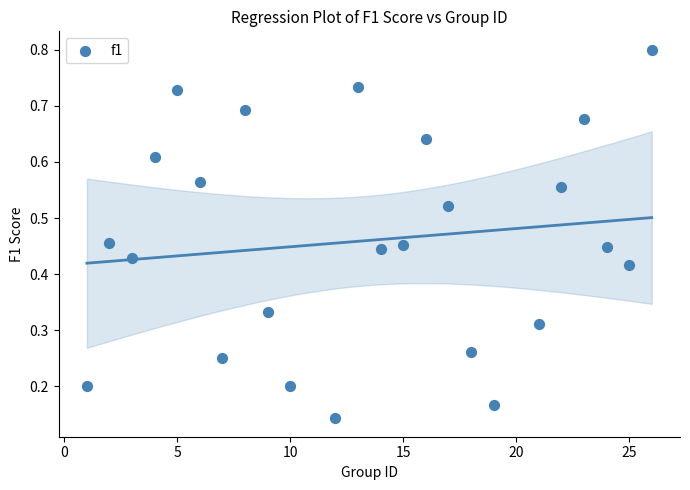

What is the range of X values (max minus min)?

25.0